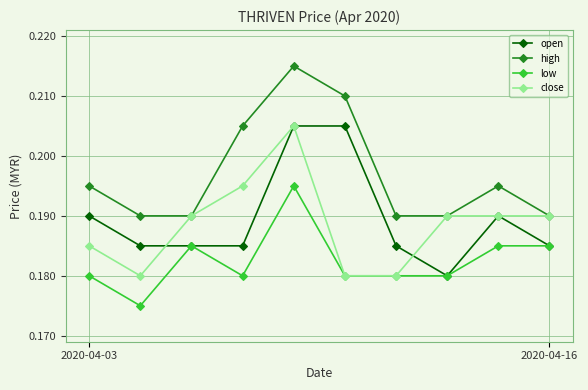

What are all the series names shown in the legend?

open, high, low, close